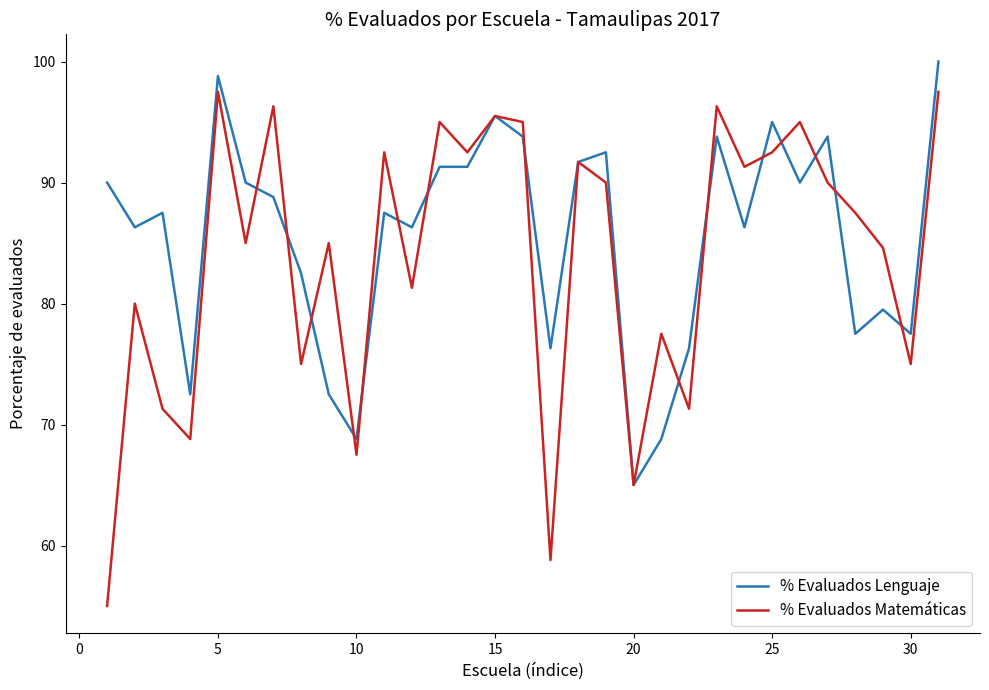

How many lines are shown in the chart?

2